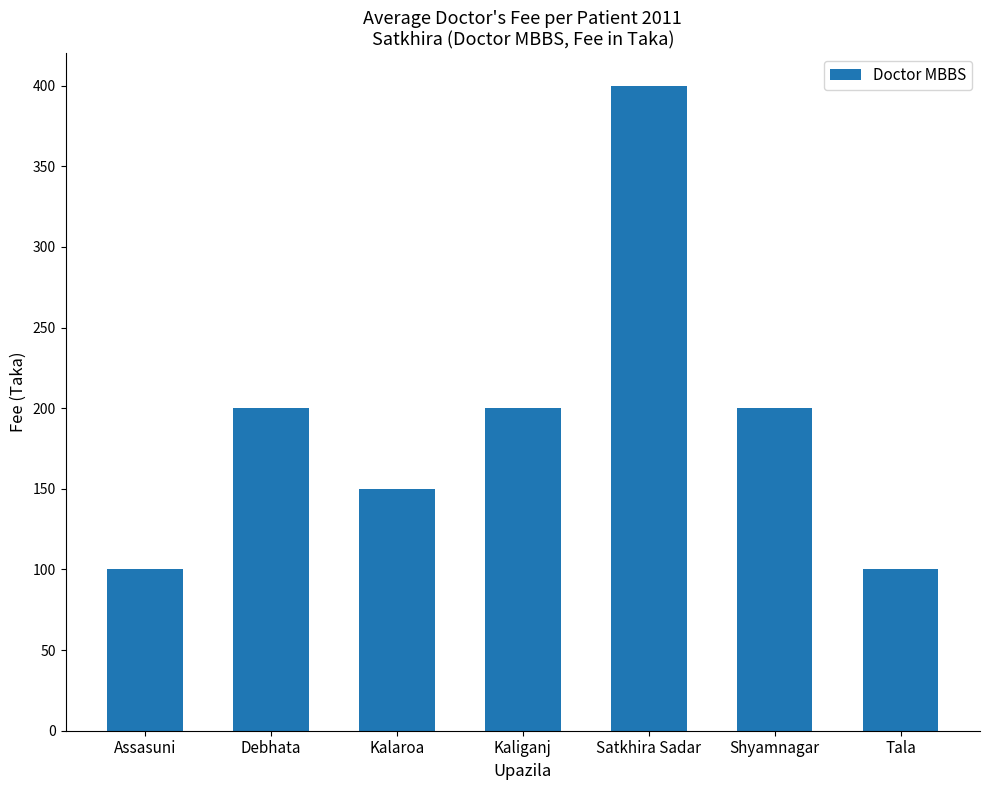

Between Kalaroa and Debhata, which is larger?

Debhata